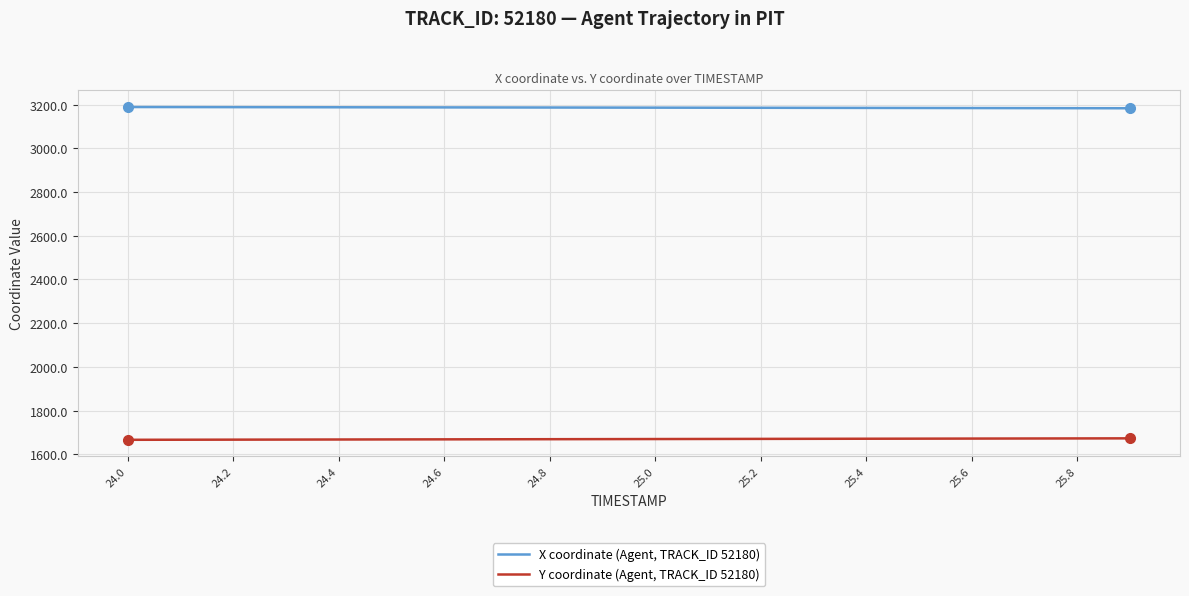

At how many categories does at least one series exceed 1816?

20